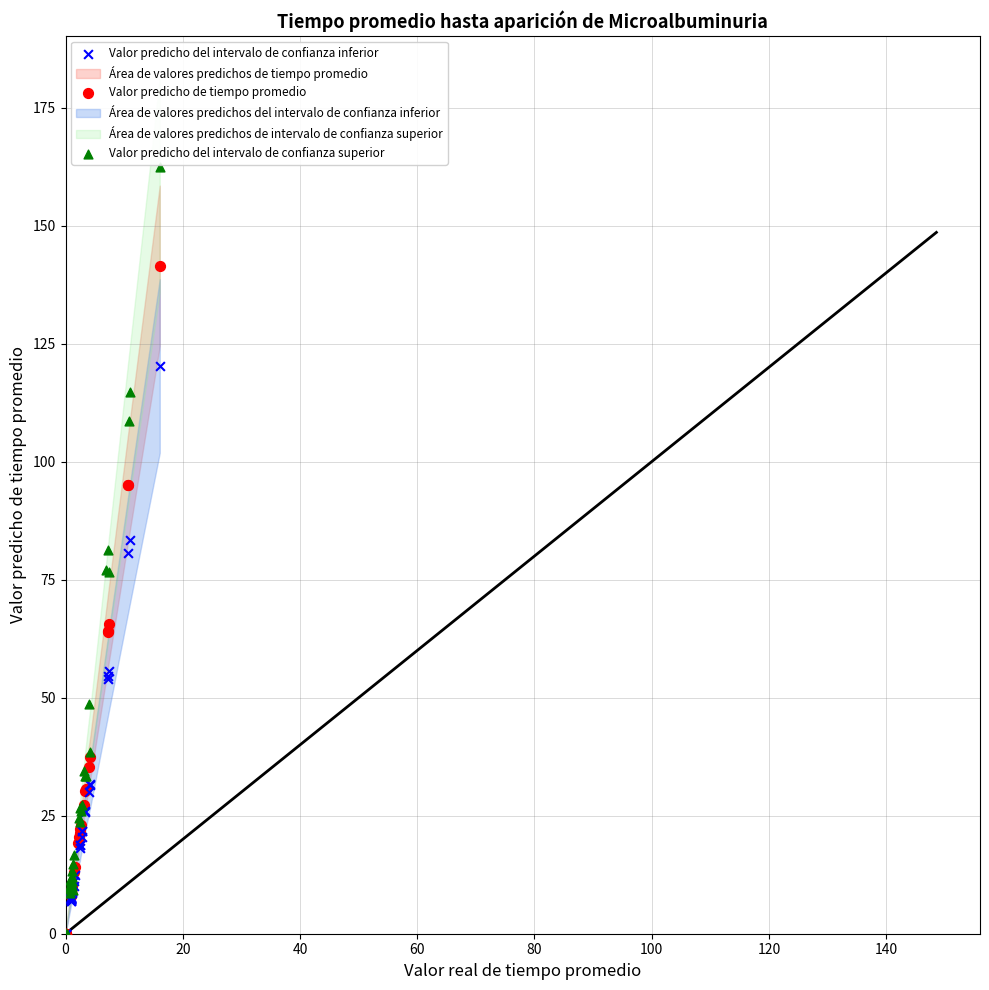

Which series has the widest spread of Y values?

Valor predicho del intervalo de confianza superior